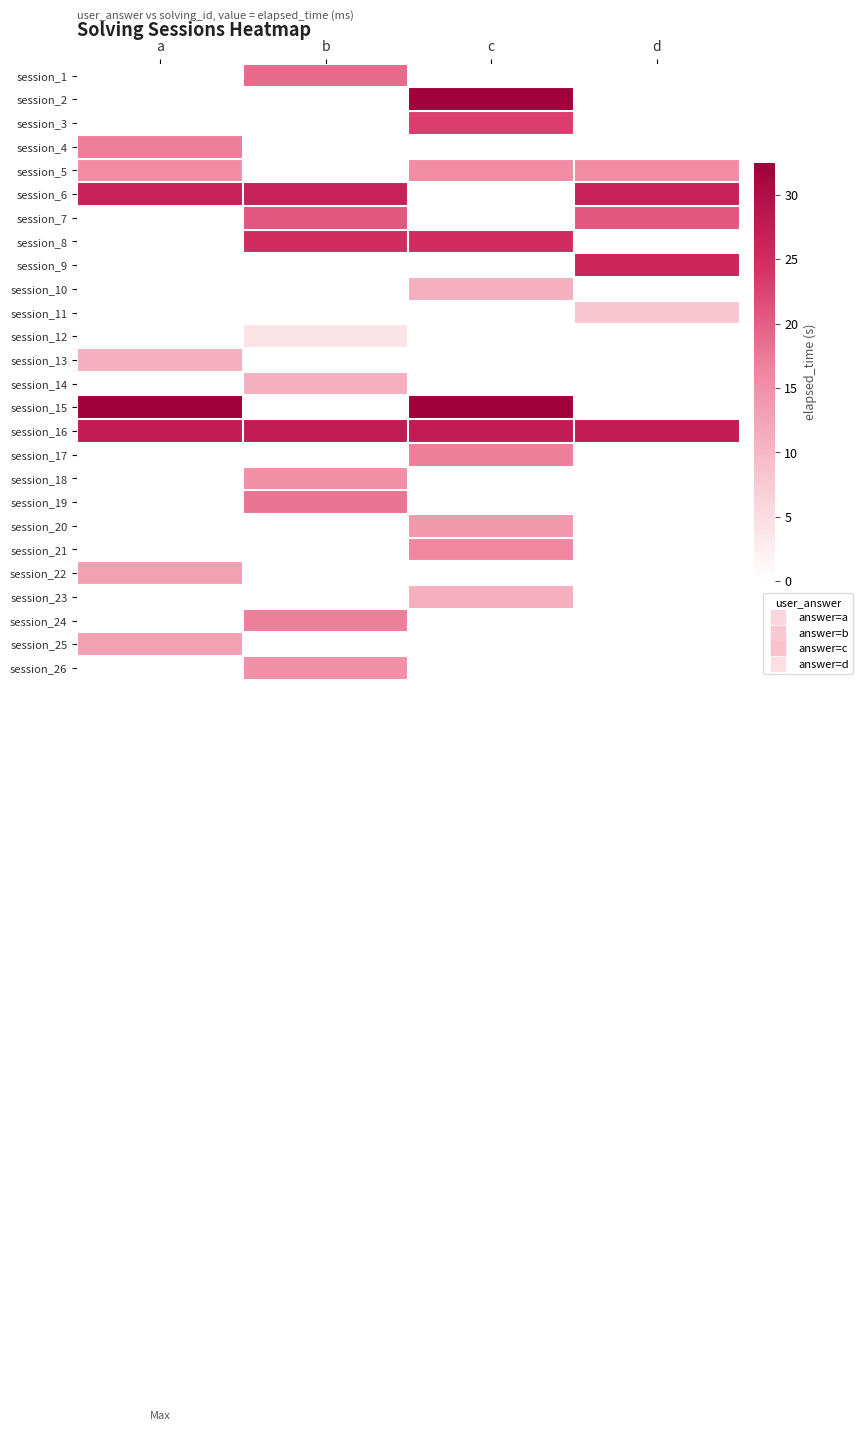

Reading left to right, transcribe all the data shown in this chart.

session_1: a=0.0	b=19.0	c=0.0	d=0.0
session_2: a=0.0	b=0.0	c=32.0	d=0.0
session_3: a=0.0	b=0.0	c=23.0	d=0.0
session_4: a=17.0	b=0.0	c=0.0	d=0.0
session_5: a=15.3	b=0.0	c=15.3	d=15.3
session_6: a=26.7	b=26.7	c=0.0	d=26.7
session_7: a=0.0	b=20.7	c=0.0	d=20.7
session_8: a=0.0	b=25.0	c=25.0	d=0.0
session_9: a=0.0	b=0.0	c=0.0	d=26.0
session_10: a=0.0	b=0.0	c=11.0	d=0.0
session_11: a=0.0	b=0.0	c=0.0	d=8.0
session_12: a=0.0	b=4.0	c=0.0	d=0.0
session_13: a=11.0	b=0.0	c=0.0	d=0.0
session_14: a=0.0	b=11.0	c=0.0	d=0.0
session_15: a=32.5	b=0.0	c=32.5	d=0.0
session_16: a=27.5	b=27.5	c=27.5	d=27.5
session_17: a=0.0	b=0.0	c=17.0	d=0.0
session_18: a=0.0	b=15.0	c=0.0	d=0.0
session_19: a=0.0	b=18.0	c=0.0	d=0.0
session_20: a=0.0	b=0.0	c=14.0	d=0.0
session_21: a=0.0	b=0.0	c=16.0	d=0.0
session_22: a=13.0	b=0.0	c=0.0	d=0.0
session_23: a=0.0	b=0.0	c=11.0	d=0.0
session_24: a=0.0	b=17.0	c=0.0	d=0.0
session_25: a=13.0	b=0.0	c=0.0	d=0.0
session_26: a=0.0	b=15.0	c=0.0	d=0.0